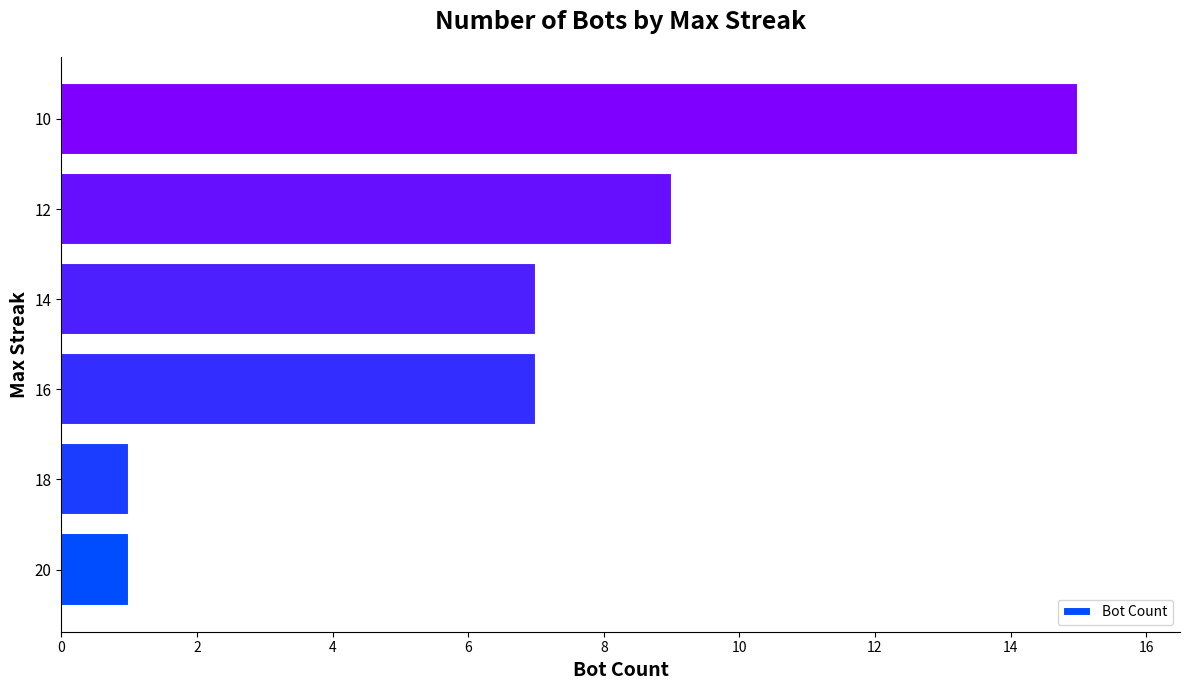

What is the change in value from 20 to 10?

+14